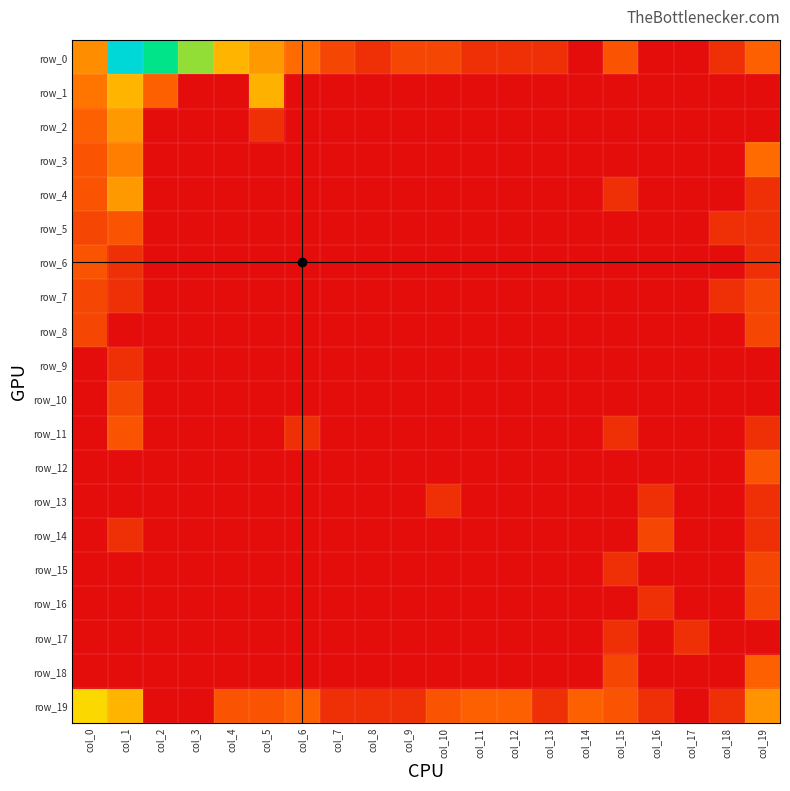

What is the difference between the row_17 values at col_10 and col_15?

0.7